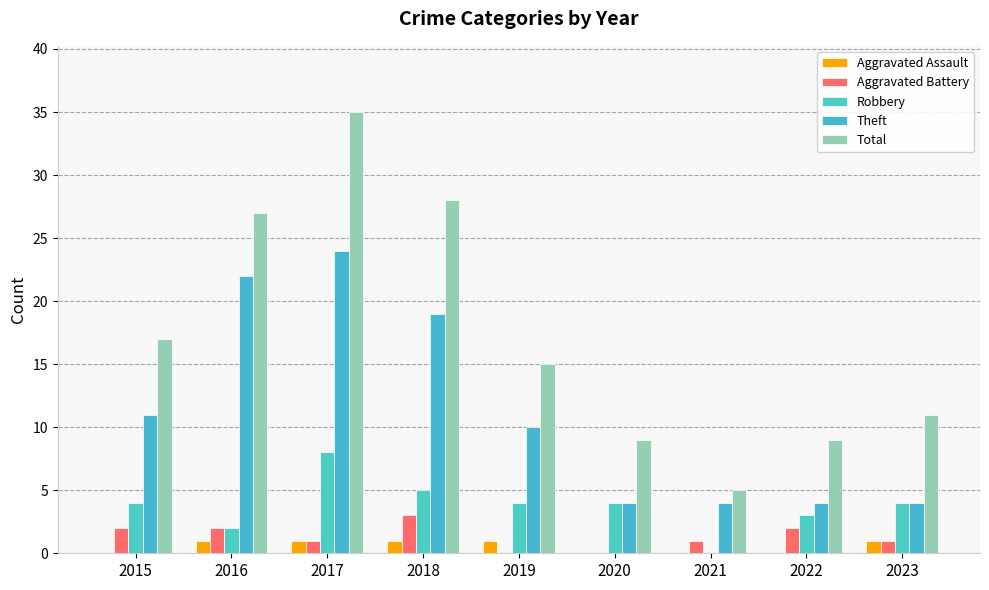

Rank the series by their maximum value, from lowest to highest.

Aggravated Assault, Aggravated Battery, Robbery, Theft, Total